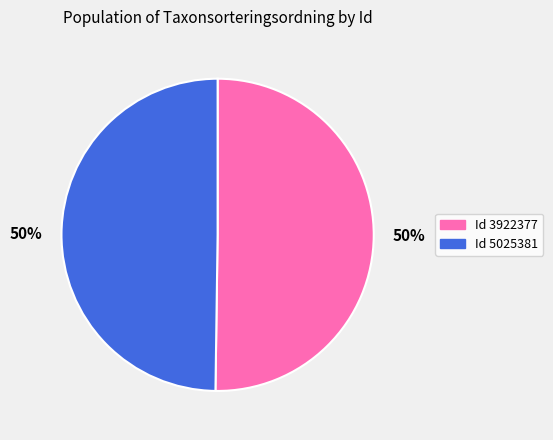

To the nearest percent, what is the average slice percentage?

50%